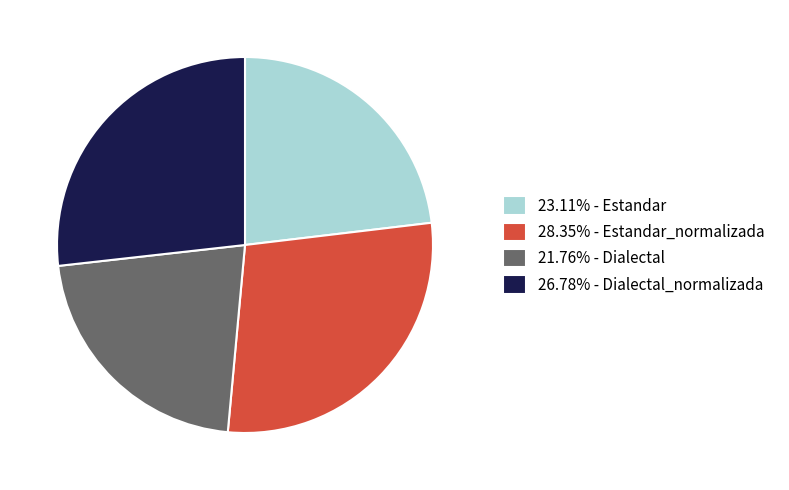

What is the ratio of the value at 28.35% - Estandar_normalizada to the value at 21.76% - Dialectal?

1.3